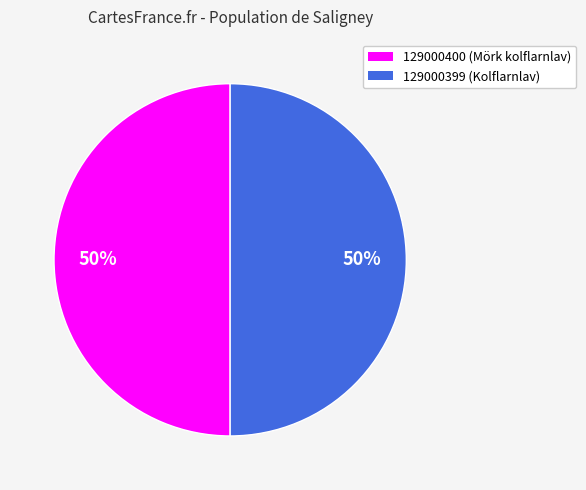

Is it true that 129000399 is 59% of the pie?

False